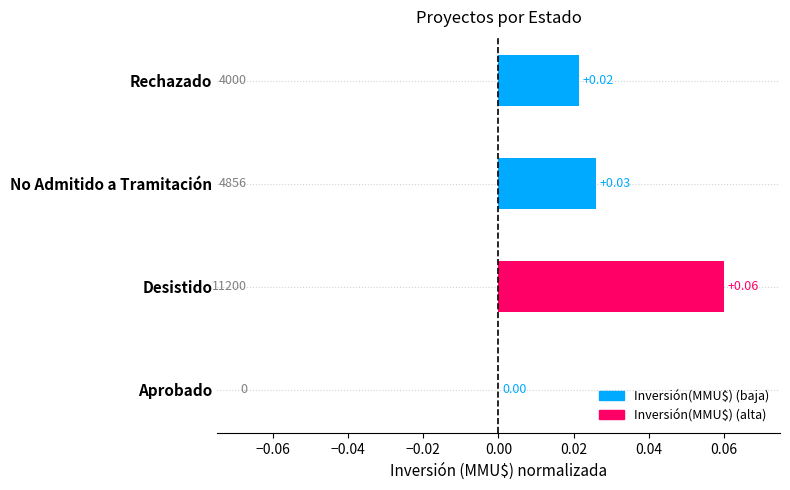

At which category does the chart reach its peak across all series?

Desistido